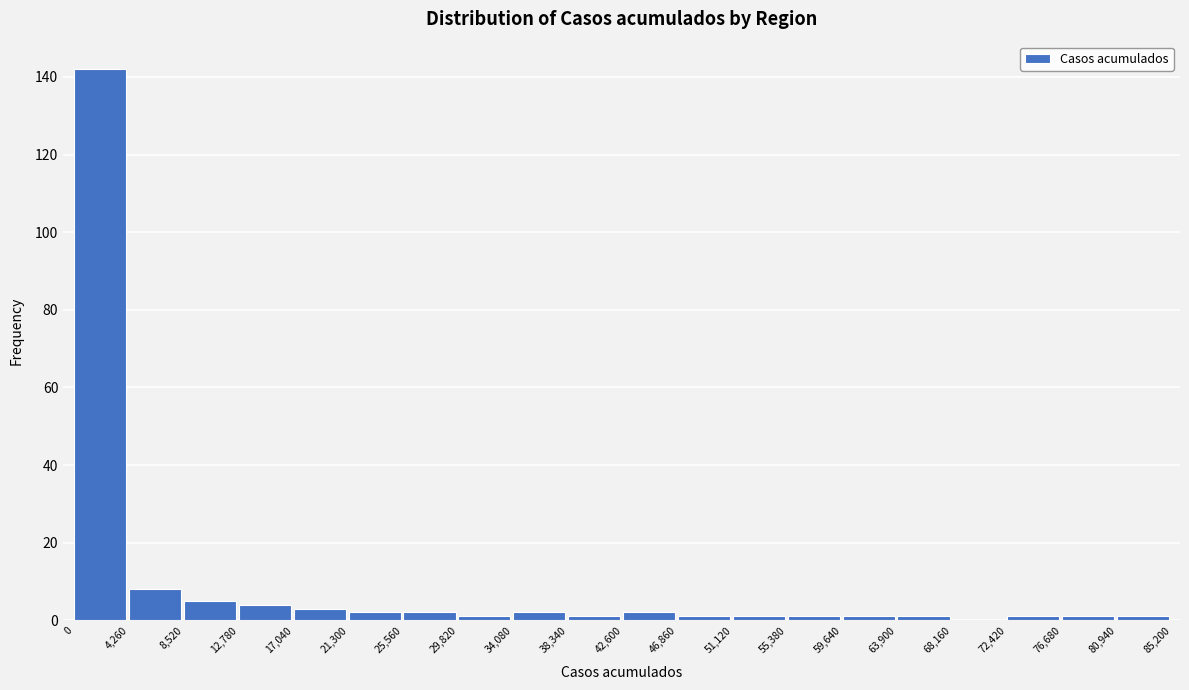

Reading left to right, list every bar in this chart as the range it spans on the x-axis followed by its height. The values are not printed on the chart, so give them approximately, as read against the axis.

0 to 4,260: 142
4,260 to 8,520: 8
8,520 to 12,780: 6
12,780 to 17,040: 4
17,040 to 21,300: 4
21,300 to 25,560: 2
25,560 to 29,820: 2
29,820 to 34,080: under 2
34,080 to 38,340: 2
38,340 to 42,600: under 2
42,600 to 46,860: 2
46,860 to 51,120: under 2
51,120 to 55,380: under 2
55,380 to 59,640: under 2
59,640 to 63,900: under 2
63,900 to 68,160: under 2
68,160 to 72,420: 0
72,420 to 76,680: under 2
76,680 to 80,940: under 2
80,940 to 85,200: under 2